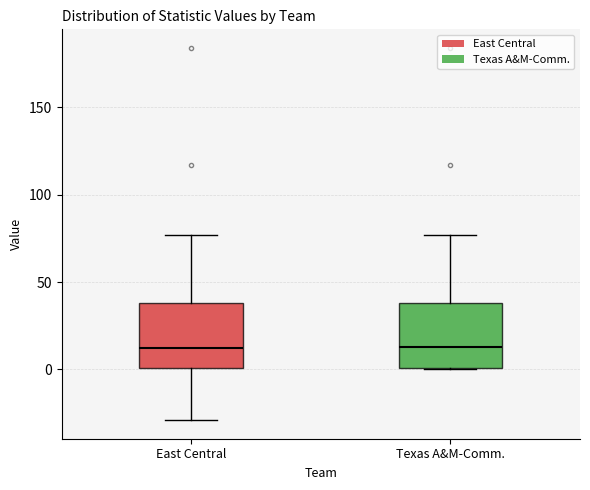

Where does the upper whisker of the box for Texas A&M-Comm. end on the y-axis? The values are not printed on the chart, so give them approximately, as read against the axis.

75